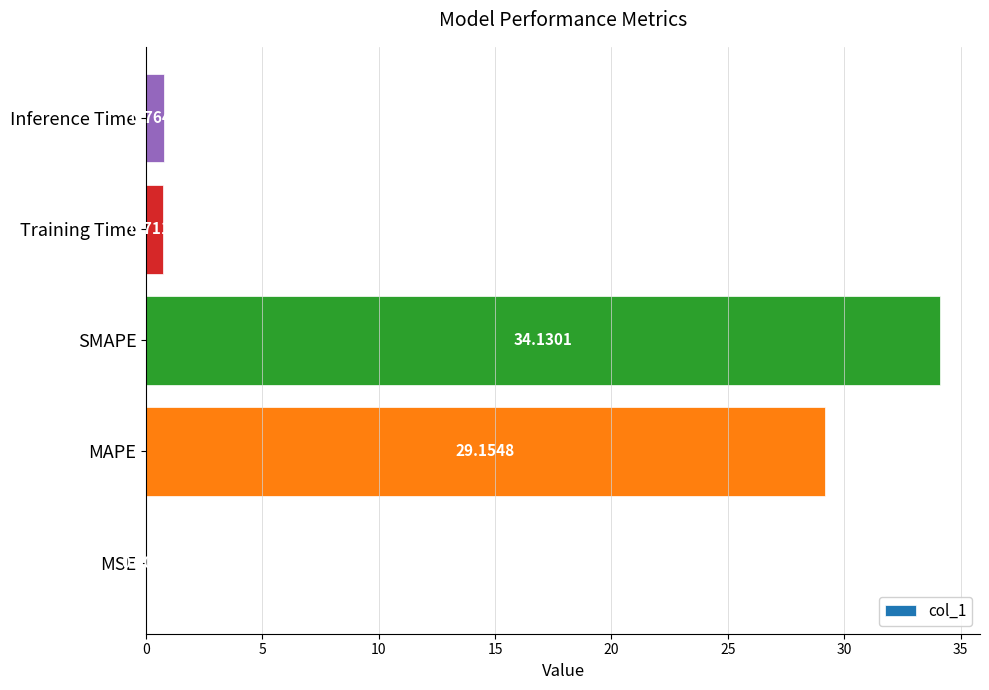

What is the maximum value shown in the chart?

34.1